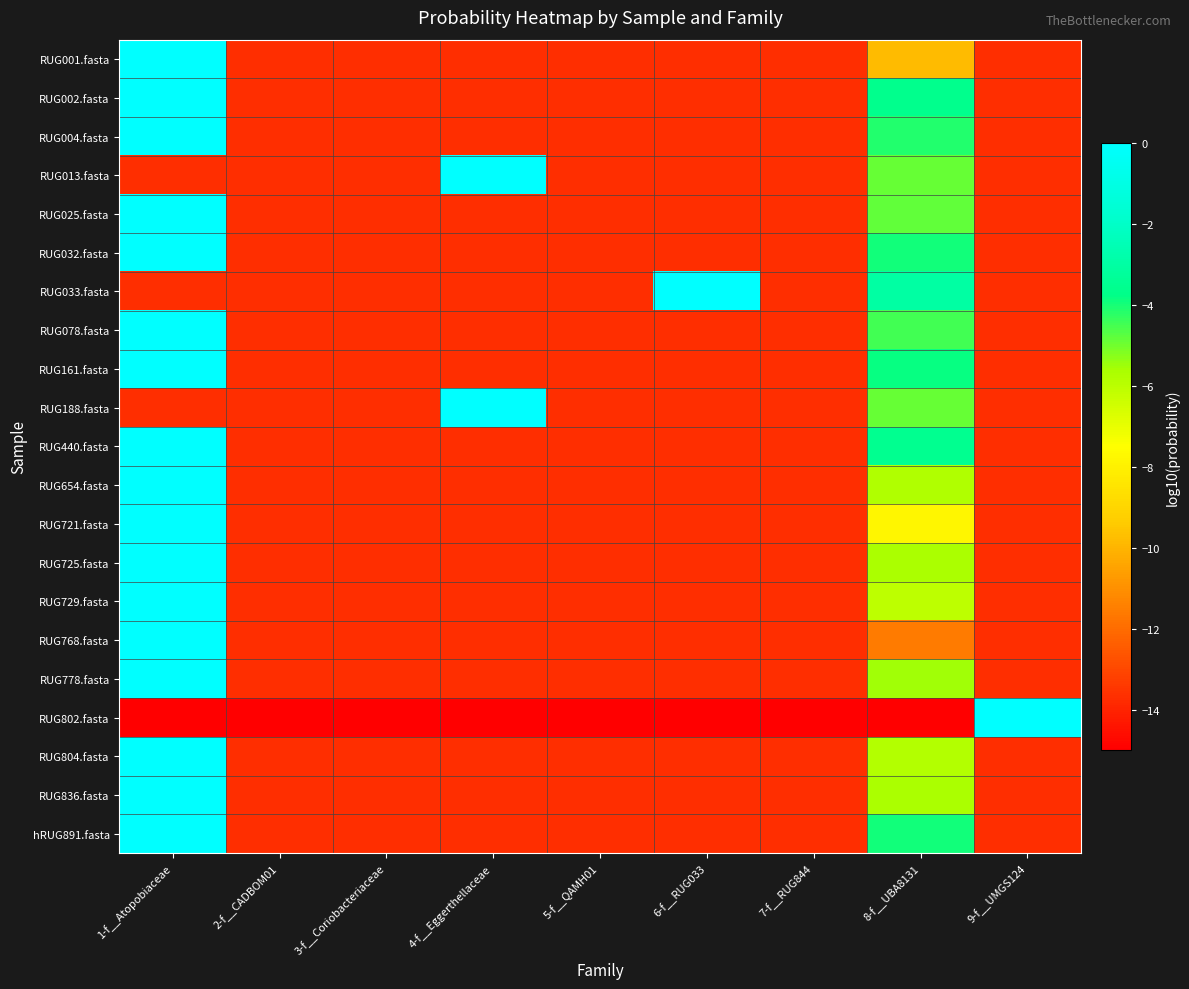

Reading right to left, transcribe all the data shown in this chart.

RUG001.fasta: 9-f__UMGS124=-13.7	8-f__UBA8131=-9.8	7-f__RUG844=-13.7	6-f__RUG033=-13.7	5-f__QAMH01=-13.7	4-f__Eggerthellaceae=-13.7	3-f__Coriobacteriaceae=-13.7	2-f__CADBOM01=-13.7	1-f__Atopobiaceae=-0.0
RUG002.fasta: 9-f__UMGS124=-13.7	8-f__UBA8131=-3.6	7-f__RUG844=-13.7	6-f__RUG033=-13.7	5-f__QAMH01=-13.7	4-f__Eggerthellaceae=-13.7	3-f__Coriobacteriaceae=-13.7	2-f__CADBOM01=-13.7	1-f__Atopobiaceae=-0.0
RUG004.fasta: 9-f__UMGS124=-13.7	8-f__UBA8131=-4.1	7-f__RUG844=-13.7	6-f__RUG033=-13.7	5-f__QAMH01=-13.7	4-f__Eggerthellaceae=-13.7	3-f__Coriobacteriaceae=-13.7	2-f__CADBOM01=-13.7	1-f__Atopobiaceae=-0.0
RUG013.fasta: 9-f__UMGS124=-13.7	8-f__UBA8131=-4.9	7-f__RUG844=-13.7	6-f__RUG033=-13.7	5-f__QAMH01=-13.7	4-f__Eggerthellaceae=-0.0	3-f__Coriobacteriaceae=-13.7	2-f__CADBOM01=-13.7	1-f__Atopobiaceae=-13.7
RUG025.fasta: 9-f__UMGS124=-13.7	8-f__UBA8131=-4.8	7-f__RUG844=-13.7	6-f__RUG033=-13.7	5-f__QAMH01=-13.7	4-f__Eggerthellaceae=-13.7	3-f__Coriobacteriaceae=-13.7	2-f__CADBOM01=-13.7	1-f__Atopobiaceae=-0.0
RUG032.fasta: 9-f__UMGS124=-13.7	8-f__UBA8131=-3.9	7-f__RUG844=-13.7	6-f__RUG033=-13.7	5-f__QAMH01=-13.7	4-f__Eggerthellaceae=-13.7	3-f__Coriobacteriaceae=-13.7	2-f__CADBOM01=-13.7	1-f__Atopobiaceae=-0.0
RUG033.fasta: 9-f__UMGS124=-13.7	8-f__UBA8131=-3.0	7-f__RUG844=-13.7	6-f__RUG033=-0.0	5-f__QAMH01=-13.7	4-f__Eggerthellaceae=-13.7	3-f__Coriobacteriaceae=-13.7	2-f__CADBOM01=-13.7	1-f__Atopobiaceae=-13.7
RUG078.fasta: 9-f__UMGS124=-13.7	8-f__UBA8131=-4.5	7-f__RUG844=-13.7	6-f__RUG033=-13.7	5-f__QAMH01=-13.7	4-f__Eggerthellaceae=-13.7	3-f__Coriobacteriaceae=-13.7	2-f__CADBOM01=-13.7	1-f__Atopobiaceae=-0.0
RUG161.fasta: 9-f__UMGS124=-13.7	8-f__UBA8131=-3.9	7-f__RUG844=-13.7	6-f__RUG033=-13.7	5-f__QAMH01=-13.7	4-f__Eggerthellaceae=-13.7	3-f__Coriobacteriaceae=-13.7	2-f__CADBOM01=-13.7	1-f__Atopobiaceae=-0.0
RUG188.fasta: 9-f__UMGS124=-13.7	8-f__UBA8131=-4.9	7-f__RUG844=-13.7	6-f__RUG033=-13.7	5-f__QAMH01=-13.7	4-f__Eggerthellaceae=-0.0	3-f__Coriobacteriaceae=-13.7	2-f__CADBOM01=-13.7	1-f__Atopobiaceae=-13.7
RUG440.fasta: 9-f__UMGS124=-13.7	8-f__UBA8131=-3.6	7-f__RUG844=-13.7	6-f__RUG033=-13.7	5-f__QAMH01=-13.7	4-f__Eggerthellaceae=-13.7	3-f__Coriobacteriaceae=-13.7	2-f__CADBOM01=-13.7	1-f__Atopobiaceae=-0.0
RUG654.fasta: 9-f__UMGS124=-13.7	8-f__UBA8131=-5.8	7-f__RUG844=-13.7	6-f__RUG033=-13.7	5-f__QAMH01=-13.7	4-f__Eggerthellaceae=-13.7	3-f__Coriobacteriaceae=-13.7	2-f__CADBOM01=-13.7	1-f__Atopobiaceae=-0.0
RUG721.fasta: 9-f__UMGS124=-13.7	8-f__UBA8131=-7.8	7-f__RUG844=-13.7	6-f__RUG033=-13.7	5-f__QAMH01=-13.7	4-f__Eggerthellaceae=-13.7	3-f__Coriobacteriaceae=-13.7	2-f__CADBOM01=-13.7	1-f__Atopobiaceae=-0.0
RUG725.fasta: 9-f__UMGS124=-13.7	8-f__UBA8131=-5.7	7-f__RUG844=-13.7	6-f__RUG033=-13.7	5-f__QAMH01=-13.7	4-f__Eggerthellaceae=-13.7	3-f__Coriobacteriaceae=-13.7	2-f__CADBOM01=-13.7	1-f__Atopobiaceae=-0.0
RUG729.fasta: 9-f__UMGS124=-13.7	8-f__UBA8131=-6.0	7-f__RUG844=-13.7	6-f__RUG033=-13.7	5-f__QAMH01=-13.7	4-f__Eggerthellaceae=-13.7	3-f__Coriobacteriaceae=-13.7	2-f__CADBOM01=-13.7	1-f__Atopobiaceae=-0.0
RUG768.fasta: 9-f__UMGS124=-13.7	8-f__UBA8131=-11.6	7-f__RUG844=-13.7	6-f__RUG033=-13.7	5-f__QAMH01=-13.7	4-f__Eggerthellaceae=-13.7	3-f__Coriobacteriaceae=-13.7	2-f__CADBOM01=-13.7	1-f__Atopobiaceae=-0.0
RUG778.fasta: 9-f__UMGS124=-13.7	8-f__UBA8131=-5.6	7-f__RUG844=-13.7	6-f__RUG033=-13.7	5-f__QAMH01=-13.7	4-f__Eggerthellaceae=-13.7	3-f__Coriobacteriaceae=-13.7	2-f__CADBOM01=-13.7	1-f__Atopobiaceae=-0.0
RUG802.fasta: 9-f__UMGS124=0.0	8-f__UBA8131=-15.0	7-f__RUG844=-15.0	6-f__RUG033=-15.0	5-f__QAMH01=-15.0	4-f__Eggerthellaceae=-15.0	3-f__Coriobacteriaceae=-15.0	2-f__CADBOM01=-15.0	1-f__Atopobiaceae=-15.0
RUG804.fasta: 9-f__UMGS124=-13.7	8-f__UBA8131=-5.8	7-f__RUG844=-13.7	6-f__RUG033=-13.7	5-f__QAMH01=-13.7	4-f__Eggerthellaceae=-13.7	3-f__Coriobacteriaceae=-13.7	2-f__CADBOM01=-13.7	1-f__Atopobiaceae=-0.0
RUG836.fasta: 9-f__UMGS124=-13.7	8-f__UBA8131=-5.7	7-f__RUG844=-13.7	6-f__RUG033=-13.7	5-f__QAMH01=-13.7	4-f__Eggerthellaceae=-13.7	3-f__Coriobacteriaceae=-13.7	2-f__CADBOM01=-13.7	1-f__Atopobiaceae=-0.0
hRUG891.fasta: 9-f__UMGS124=-13.7	8-f__UBA8131=-4.0	7-f__RUG844=-13.7	6-f__RUG033=-13.7	5-f__QAMH01=-13.7	4-f__Eggerthellaceae=-13.7	3-f__Coriobacteriaceae=-13.7	2-f__CADBOM01=-13.7	1-f__Atopobiaceae=-0.0